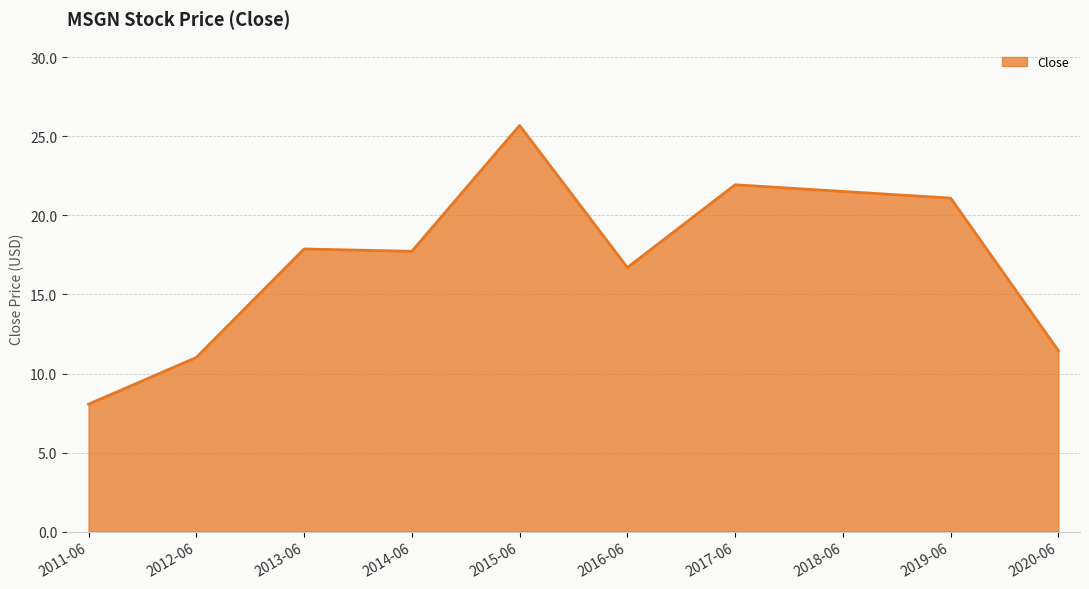

Reading left to right, list all the values displayed in this chart.

2011-06=8.1	2012-06=11.0	2013-06=17.9	2014-06=17.7	2015-06=25.7	2016-06=16.7	2017-06=21.9	2018-06=21.5	2019-06=21.1	2020-06=11.4